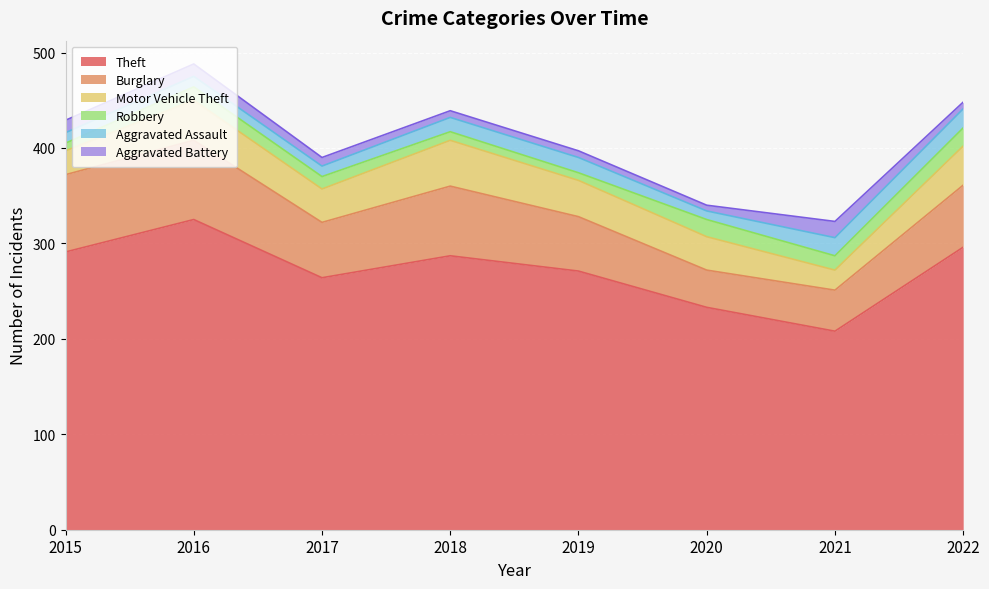

At which category does the chart reach its peak across all series?

2016